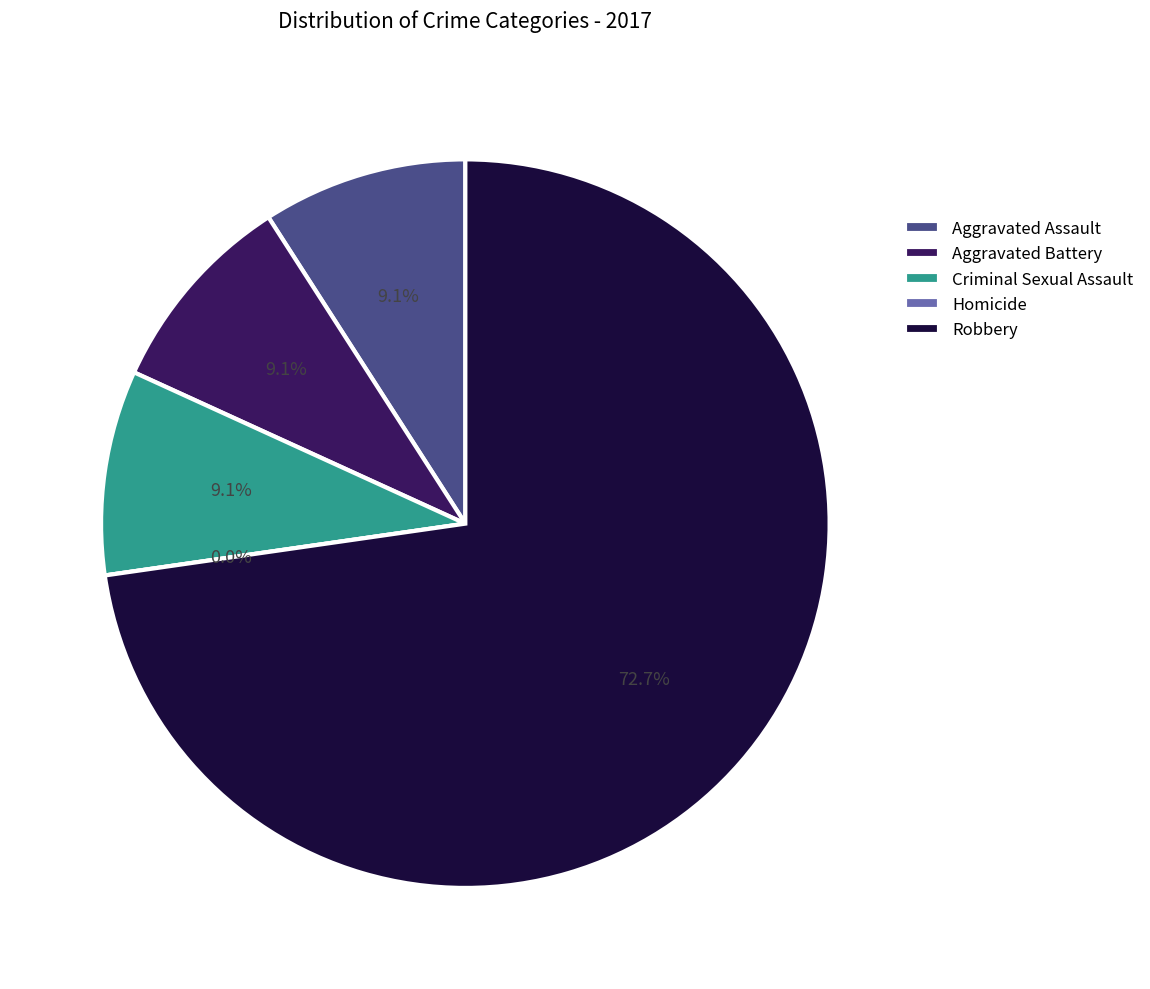

Rank the categories by value from lowest to highest.

Homicide, Aggravated Assault, Aggravated Battery, Criminal Sexual Assault, Robbery